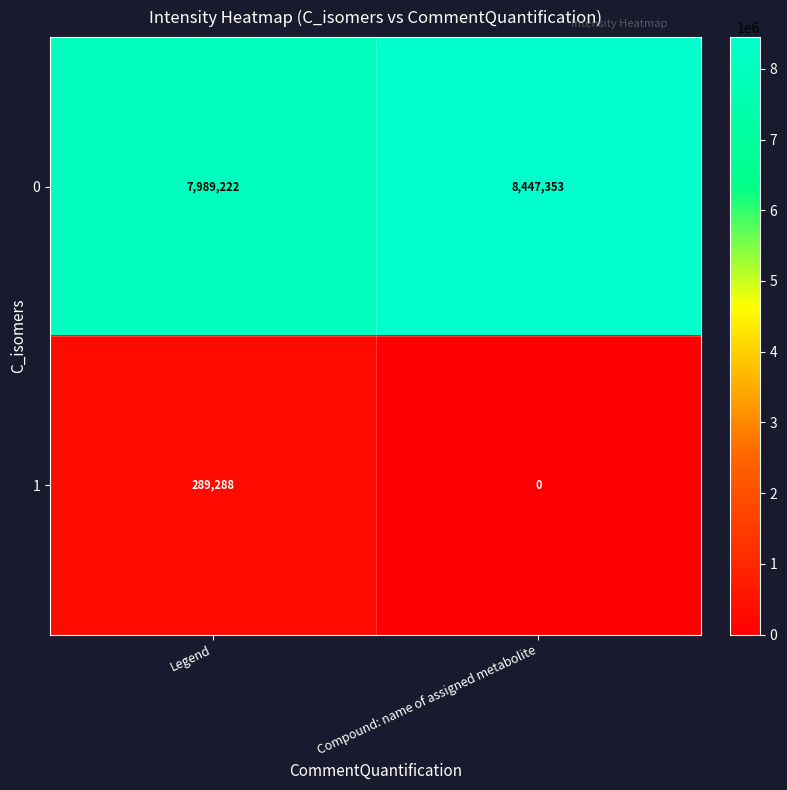

Is it true that 1 equals 0 at Compound: name of assigned metabolite?

True